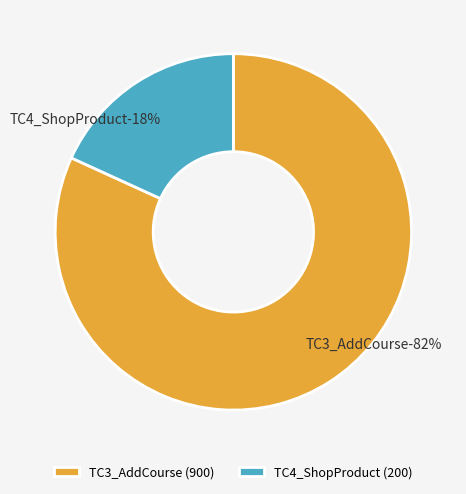

What percentage do TC3_AddCourse and TC4_ShopProduct together represent?

100.0%